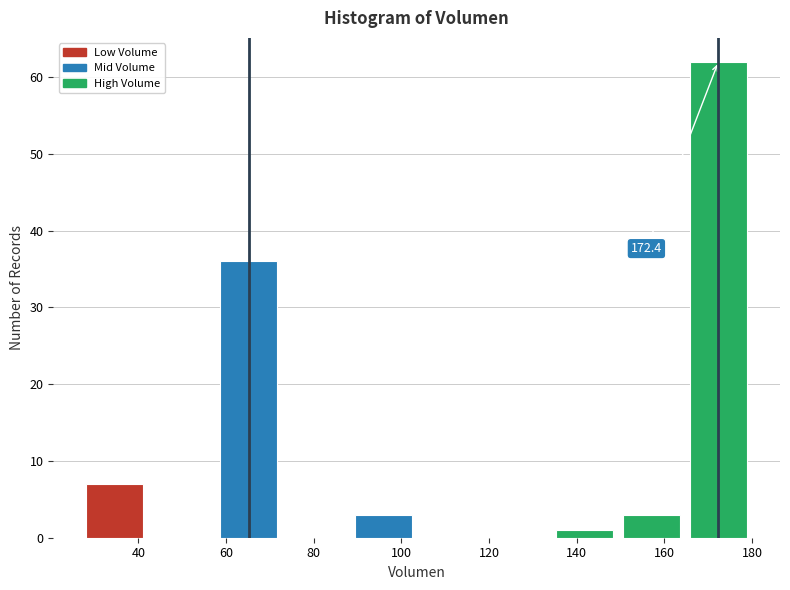

Which range on the x-axis has the tallest bar?

164 to 180